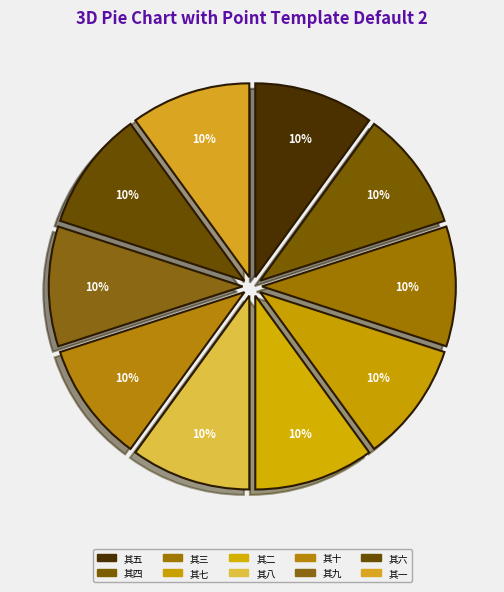

How many segments does this pie chart have?

10